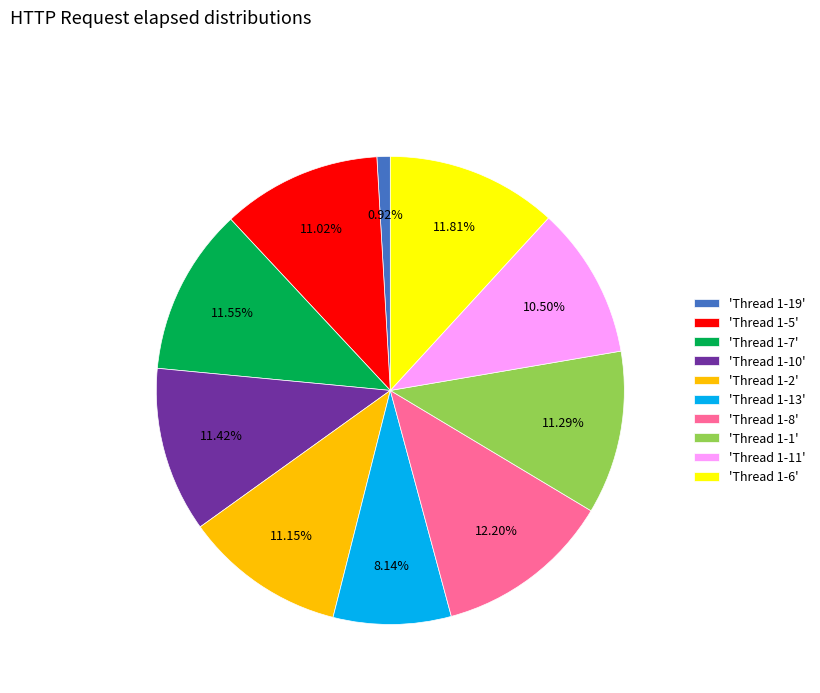

Is there any slice that represents more than half of the pie?

No